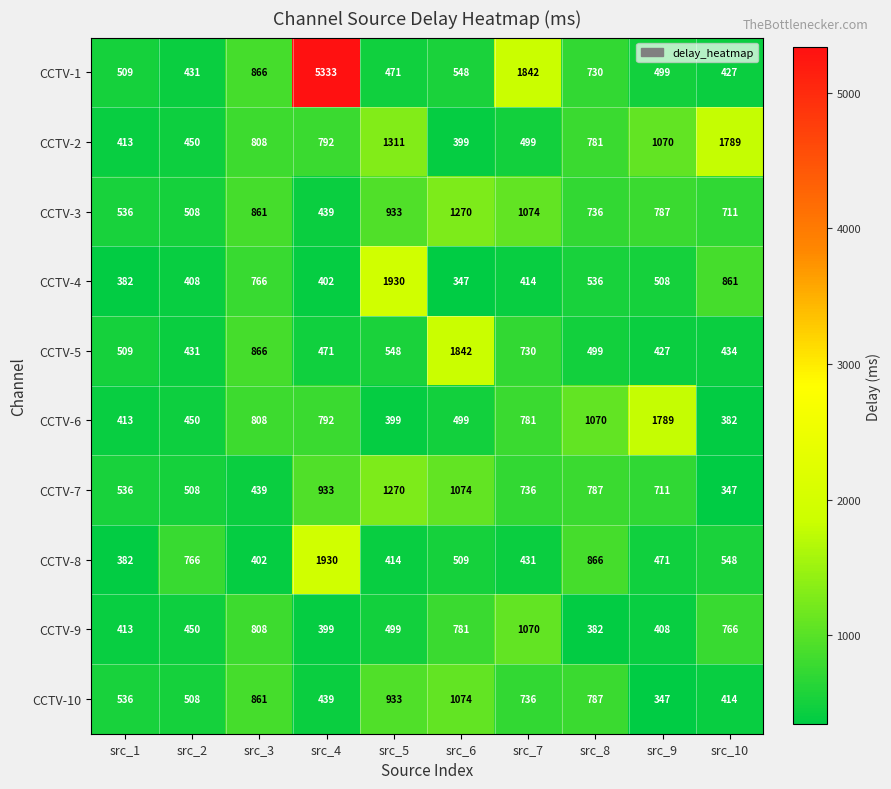

Rank the series at src_9 from lowest to highest value.

CCTV-10, CCTV-9, CCTV-5, CCTV-8, CCTV-1, CCTV-4, CCTV-7, CCTV-3, CCTV-2, CCTV-6